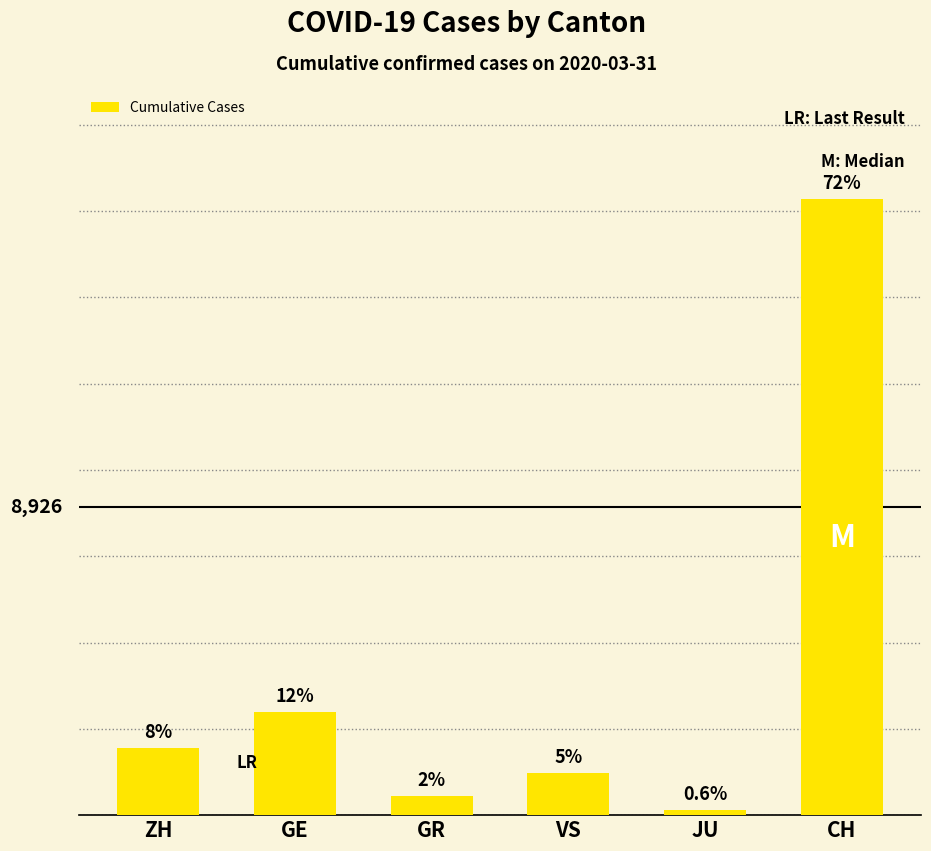

Are the bars grouped side by side (vs. stacked)?

No